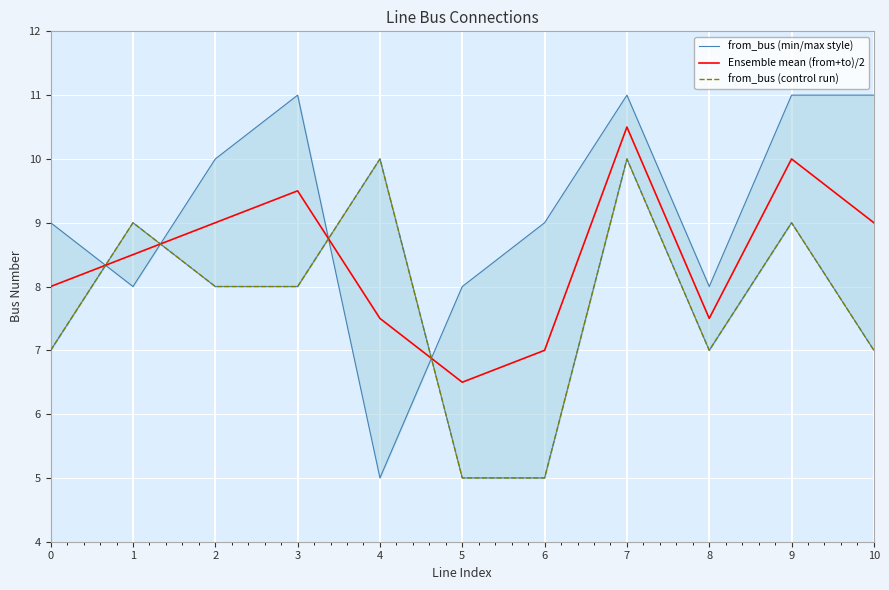

What is the difference between the second highest and second lowest values in the from_bus (min/max style) series?

5.0